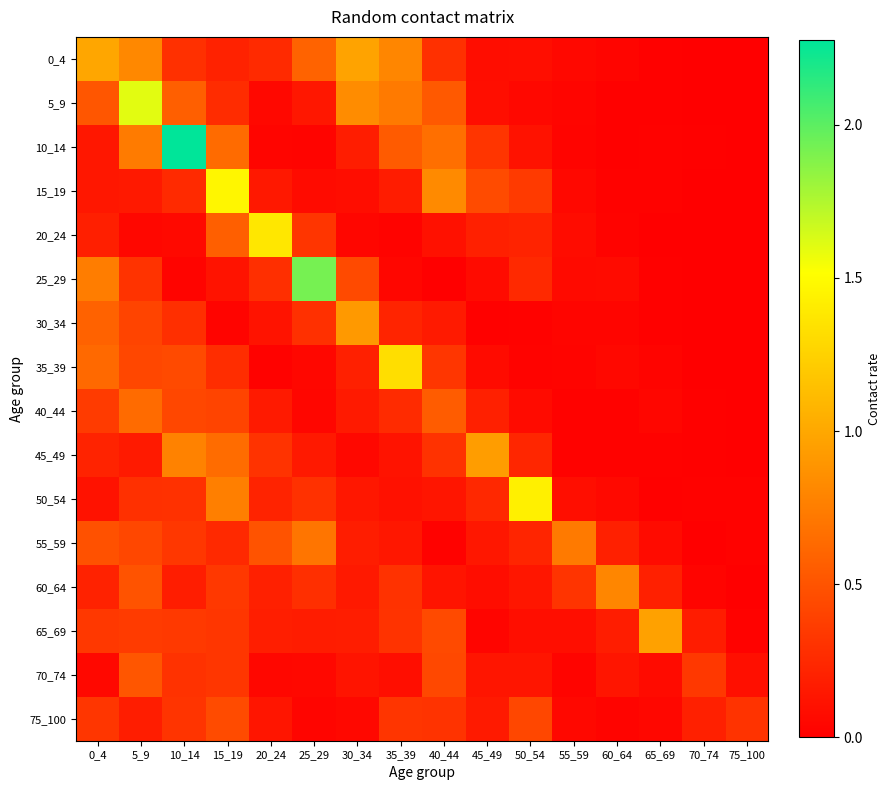

At which category does the chart reach its peak across all series?

10_14